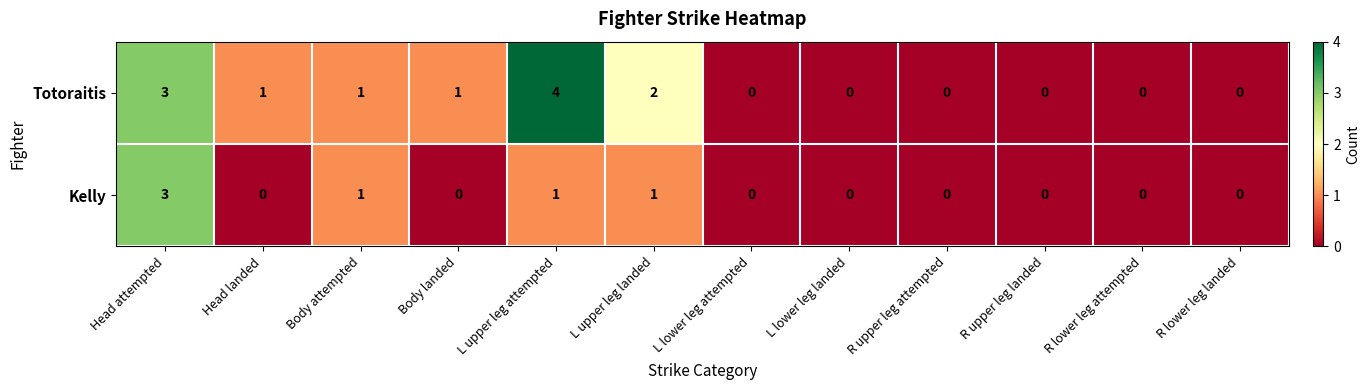

List the series in order of their peak value, highest first.

Totoraitis, Kelly